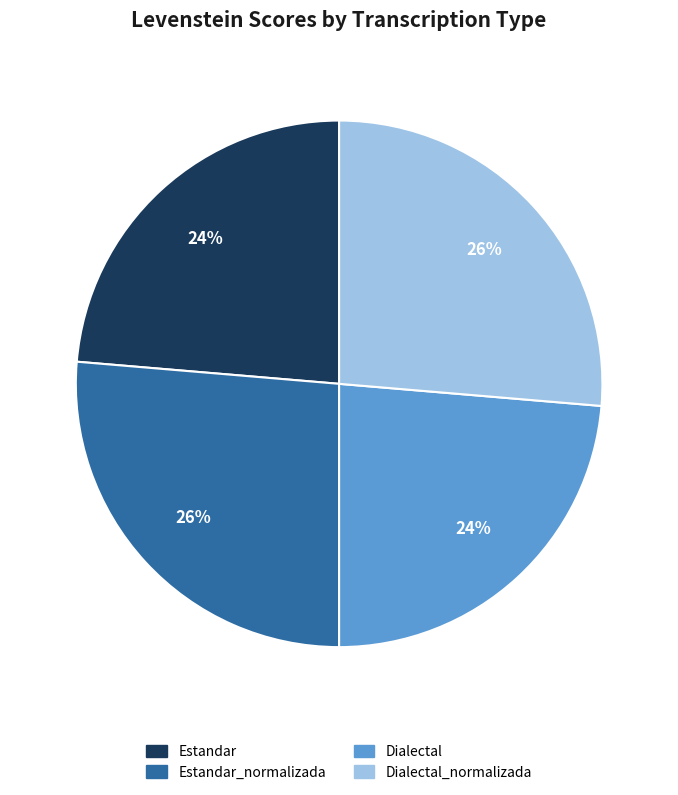

To the nearest percent, what is the average slice percentage?

25%